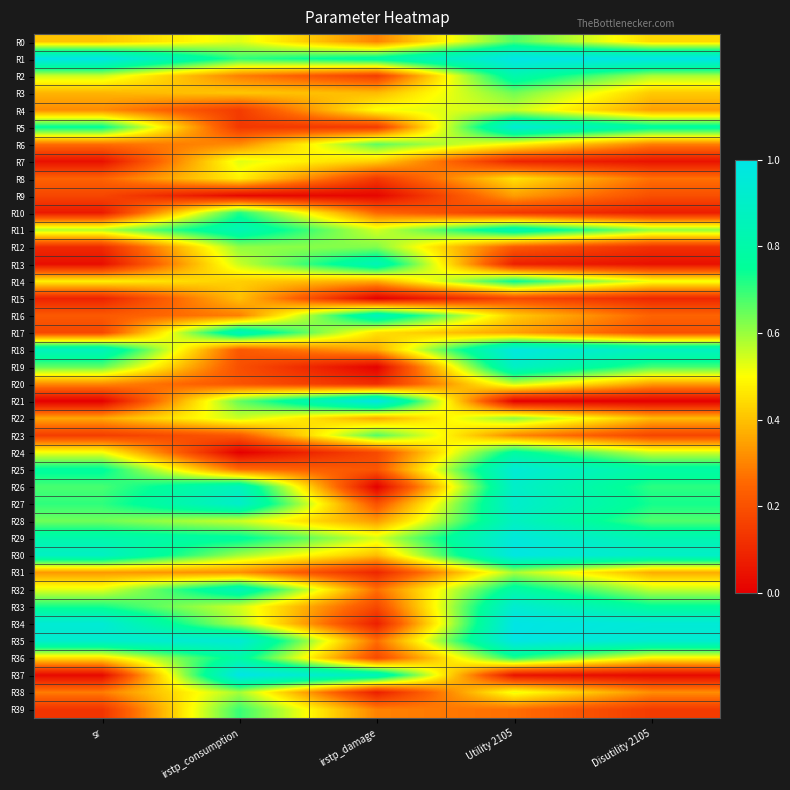

Which has a higher value, irstp_damage or Utility 2105?

Utility 2105